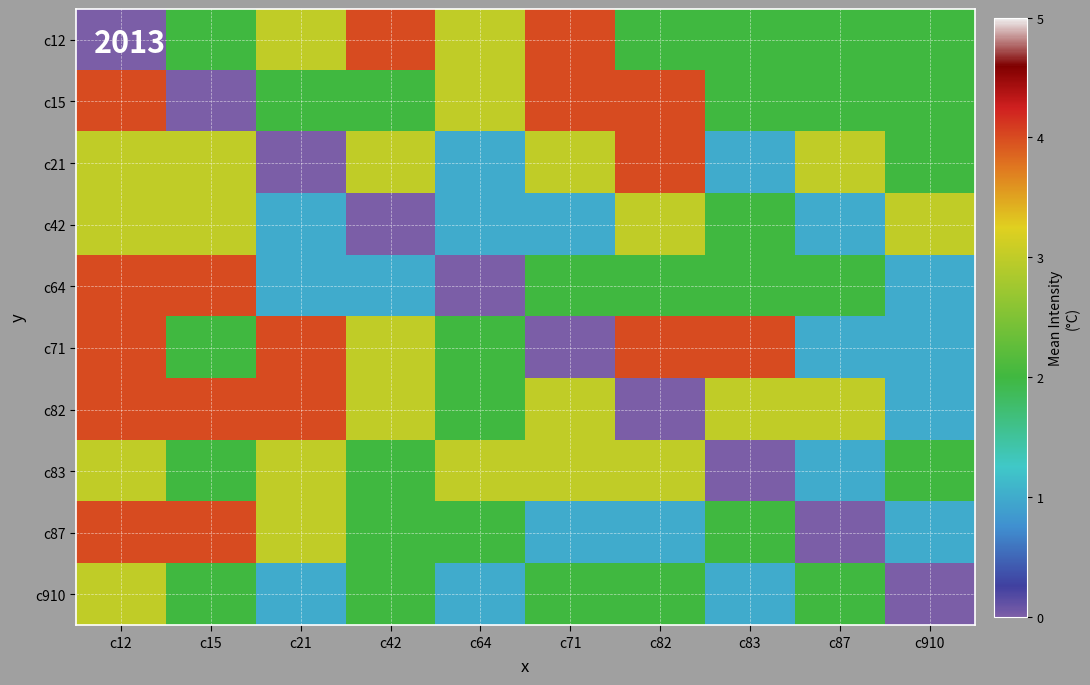

At how many categories does at least one series exceed 0?

10